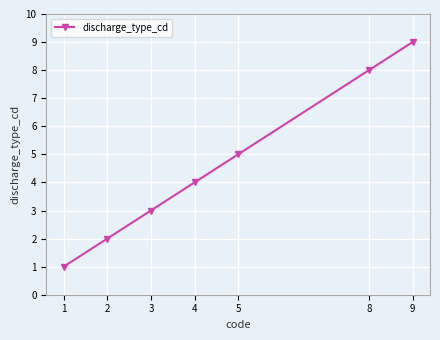

Does the chart display data point markers on the line(s)?

Yes